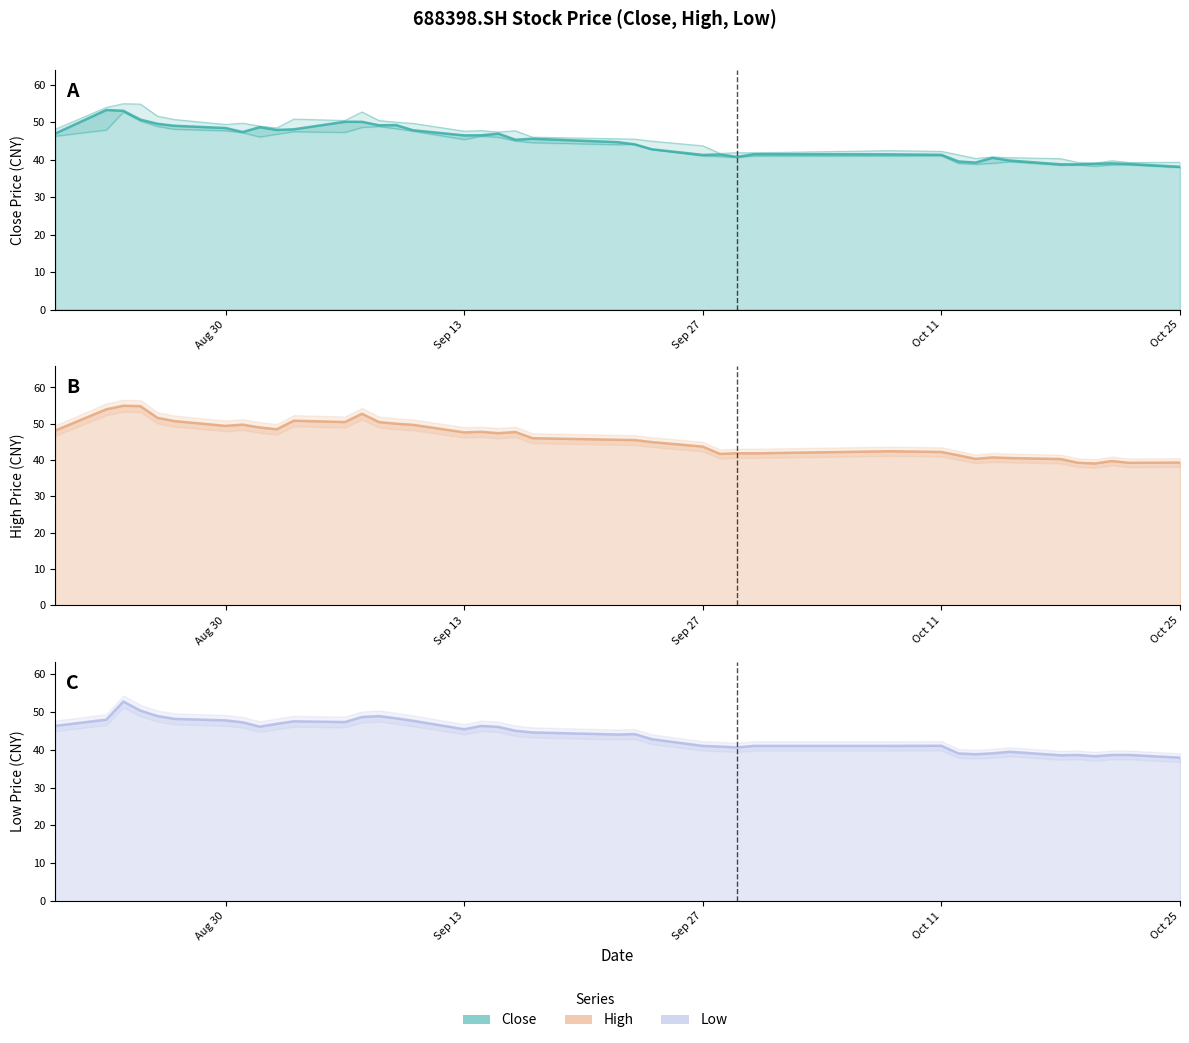

What is the minimum value for low?

37.9